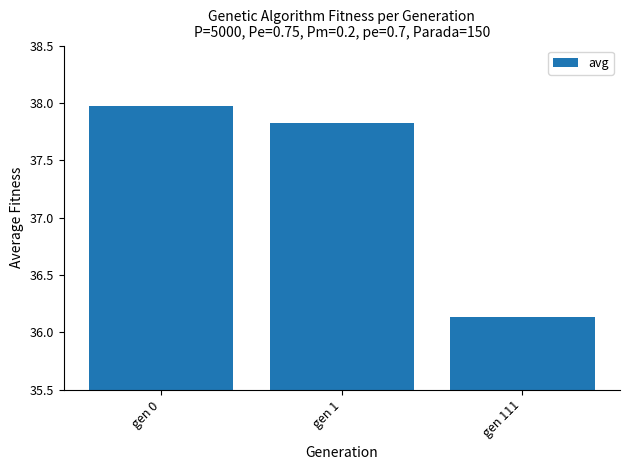

At which label does the data first exceed 37?

gen 0